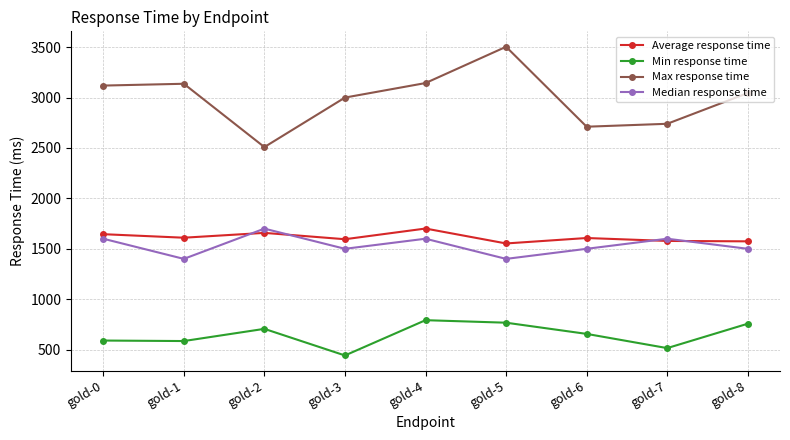

How many data points in Average response time are less than 1607?

4